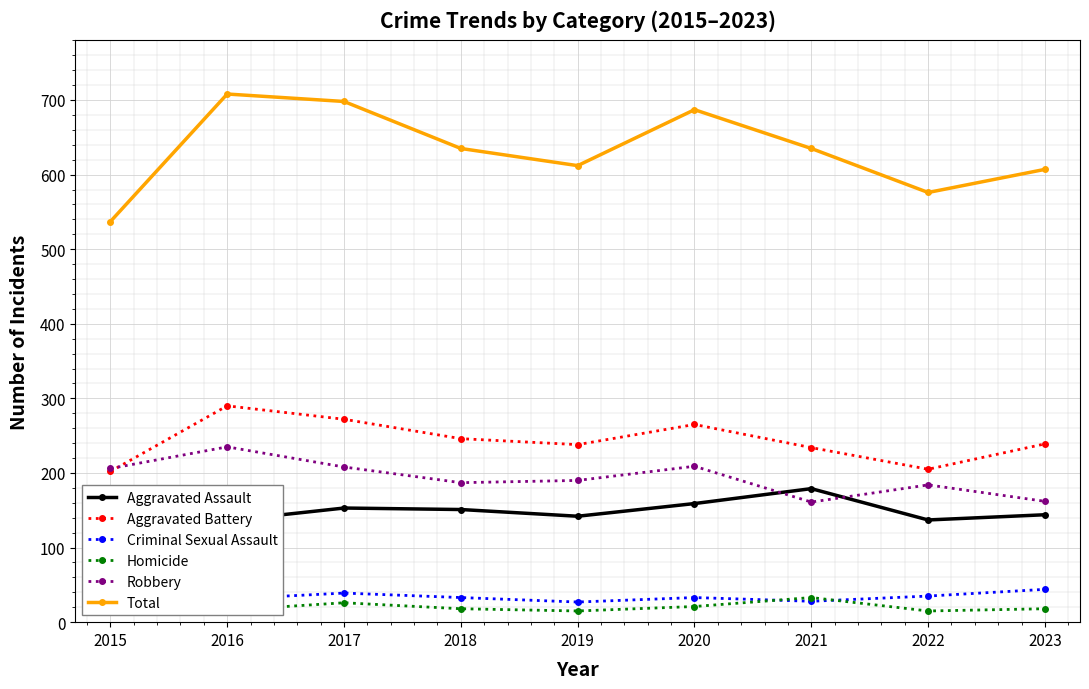

How many values in the Robbery series are below 190?

4